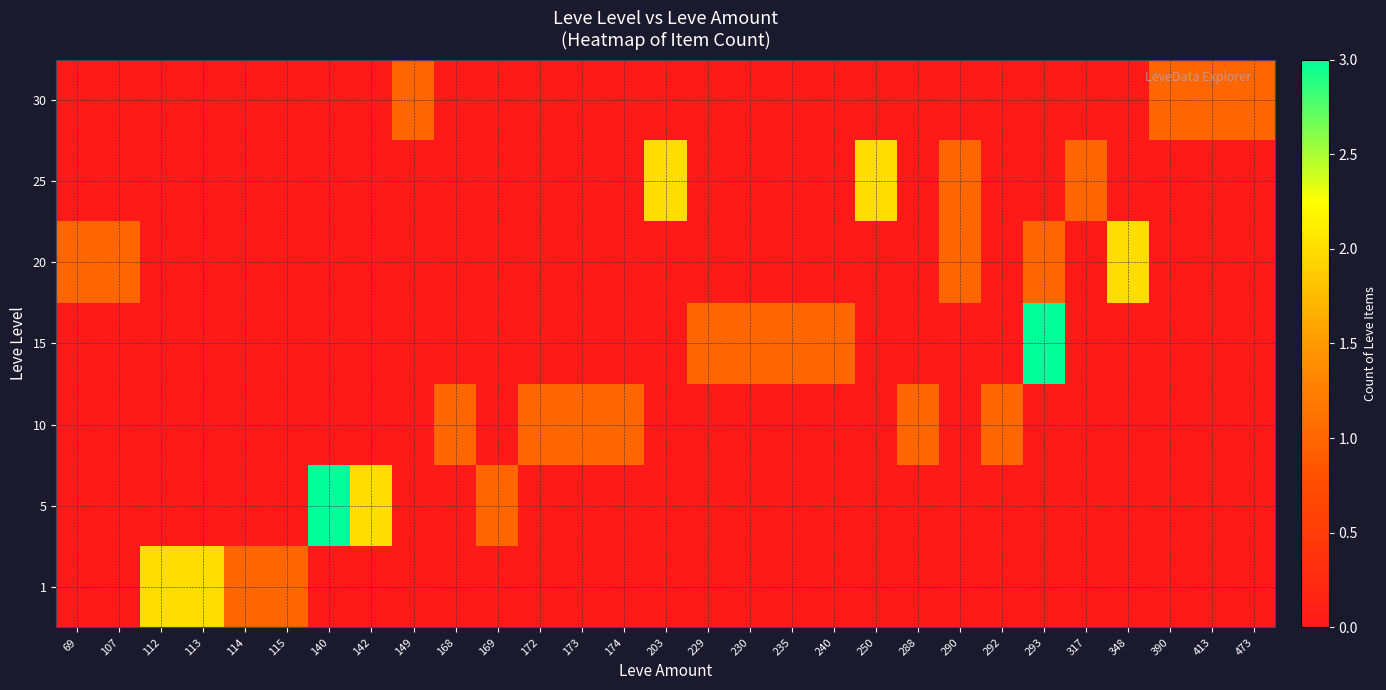

At how many categories does at least one series exceed 0?

29